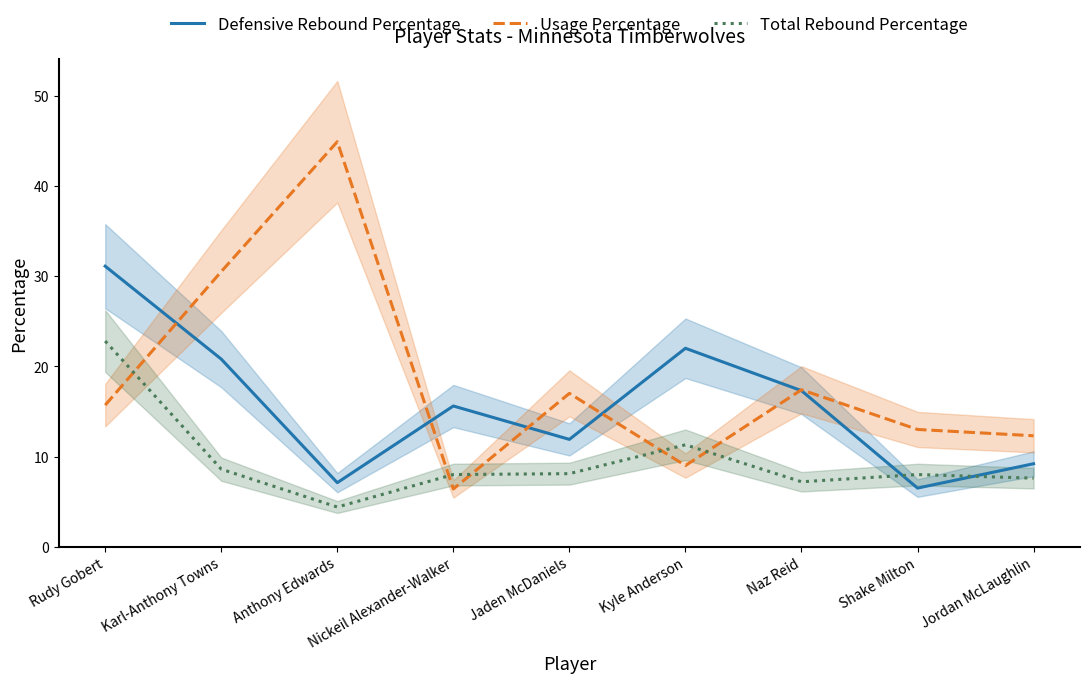

True or false: Defensive Rebound Percentage has a value of 6.5 at Shake Milton.

True